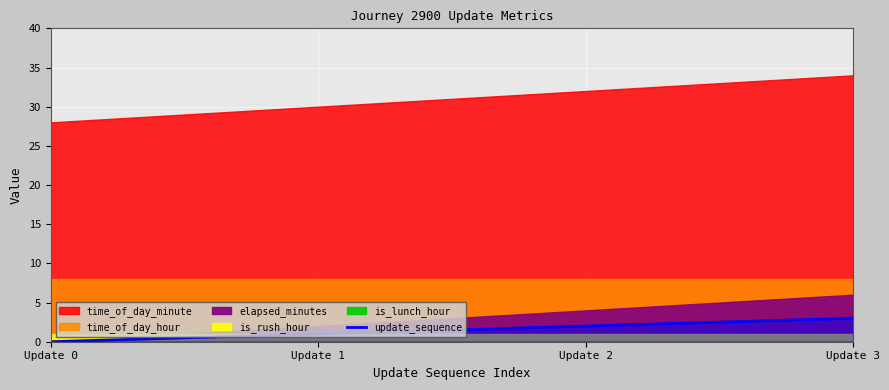

How many values are between 1 and 3?

3